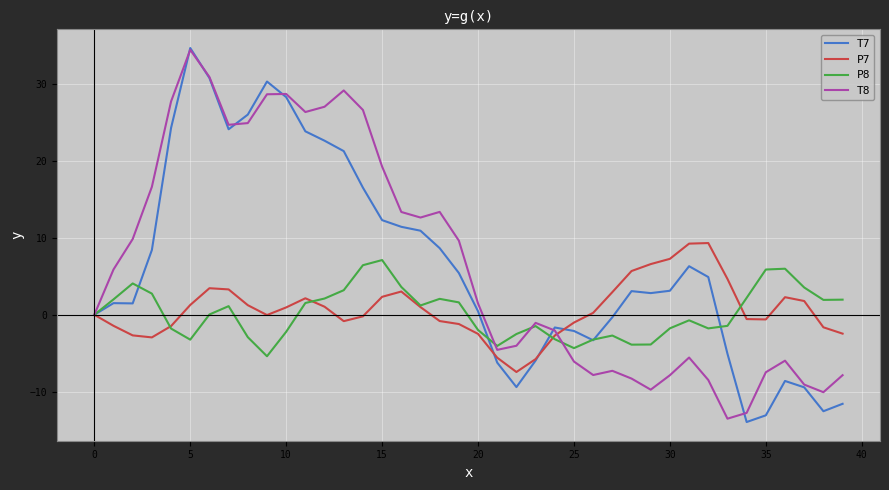

What is the maximum value for P8?

7.1